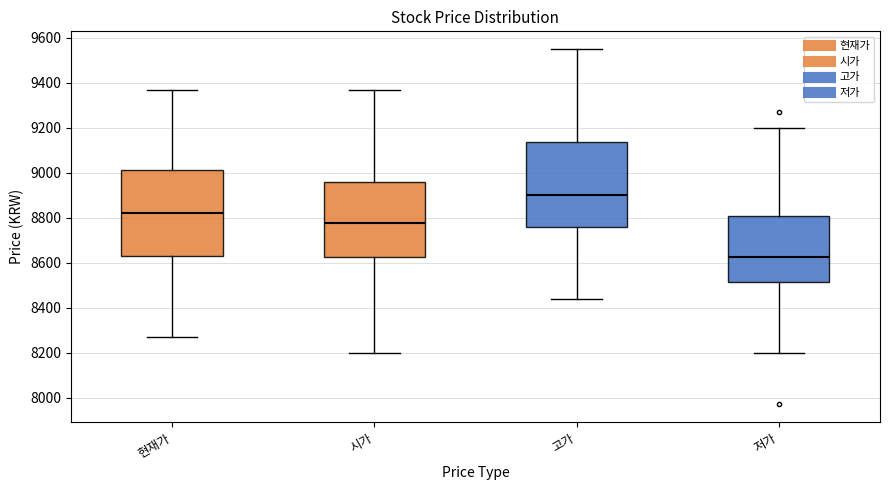

Which box's median line is the lowest?

저가